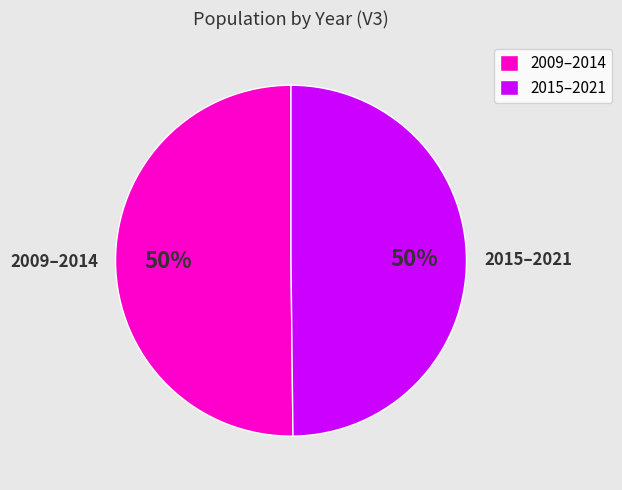

What percentage is the 2015–2021 slice, to the nearest percent?

50%